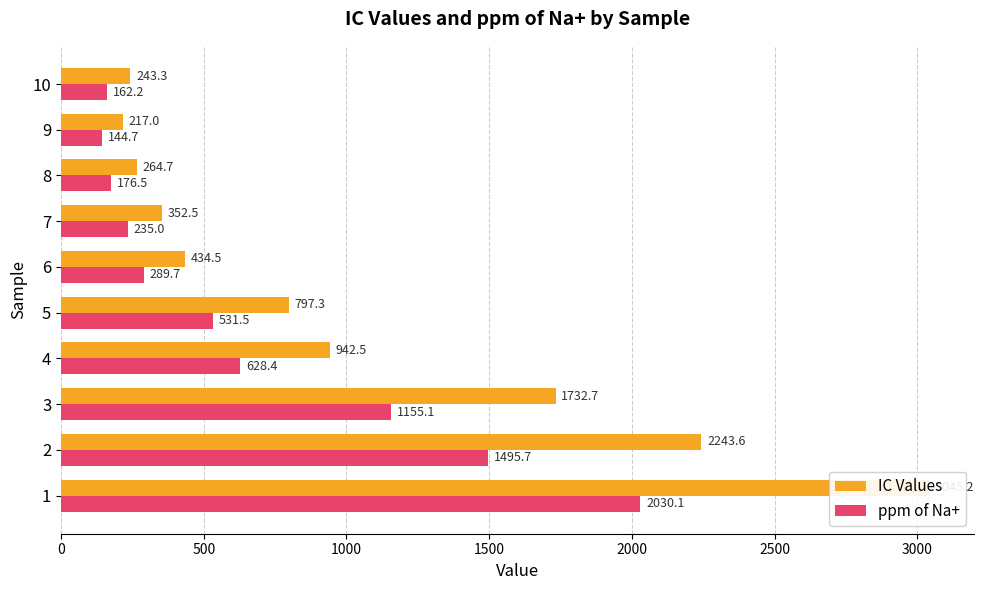

List the series in order of their overall mean, highest first.

IC Values, ppm of Na+